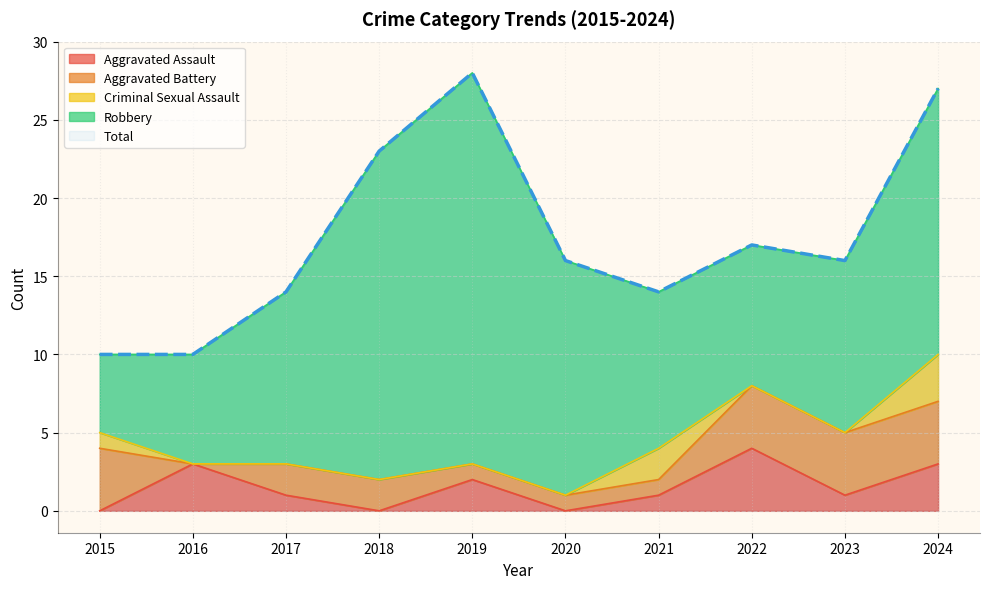

Which has a higher value, 2017 or 2020?

2017